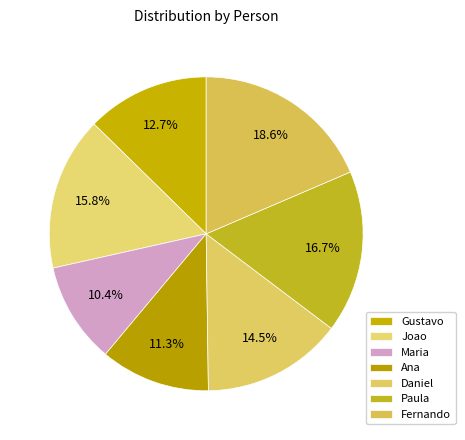

To the nearest percent, what percentage of the pie is Daniel?

14%